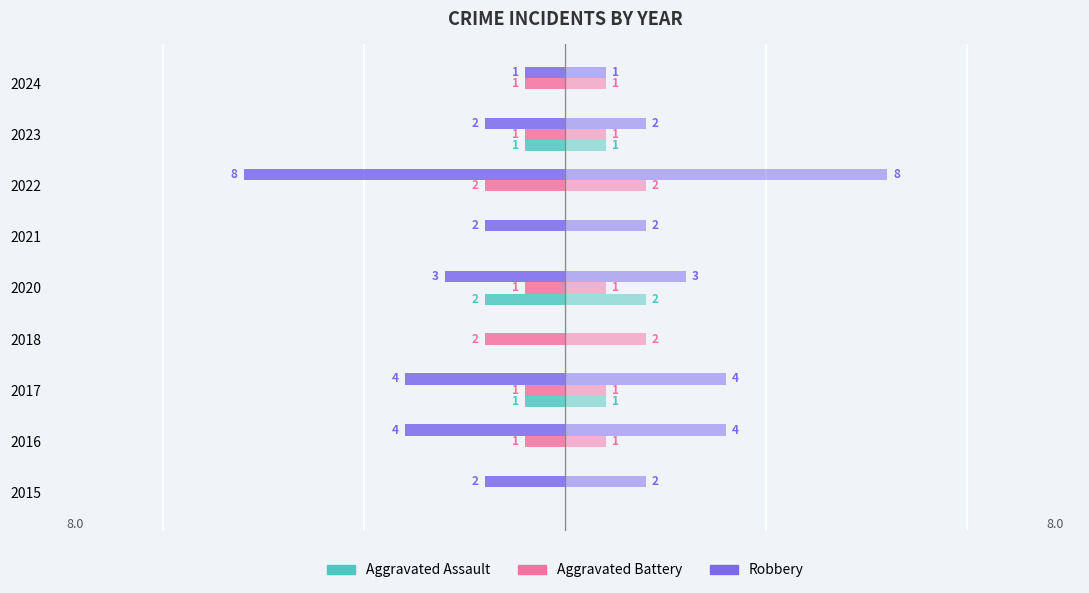

Count the Aggravated Assault values in the range -1 to 0.

8